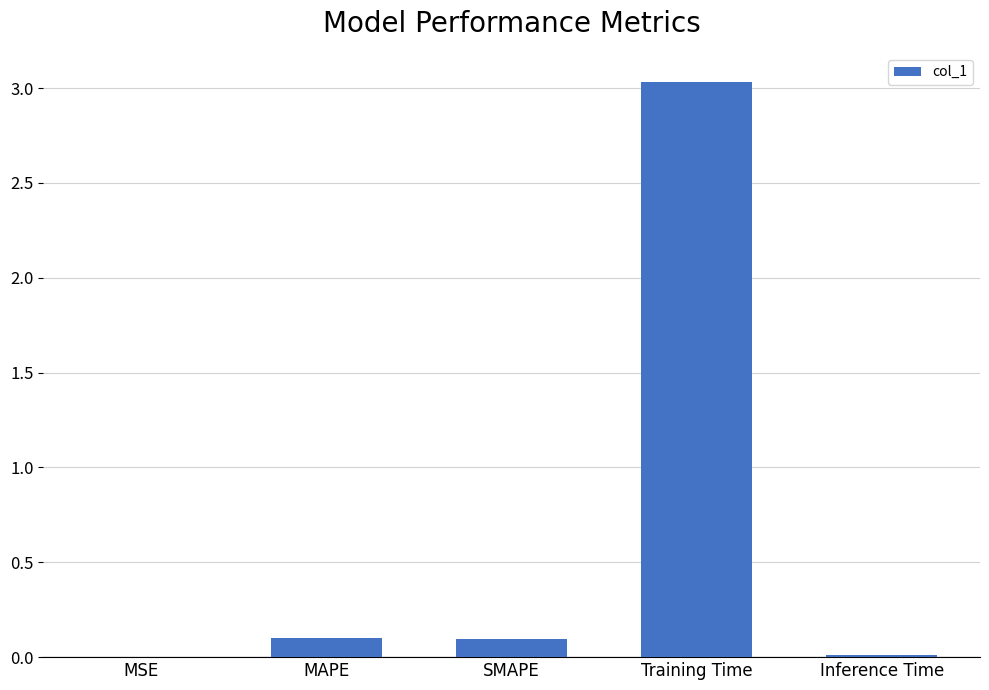

Is it true that the value at SMAPE is 0.0?

False